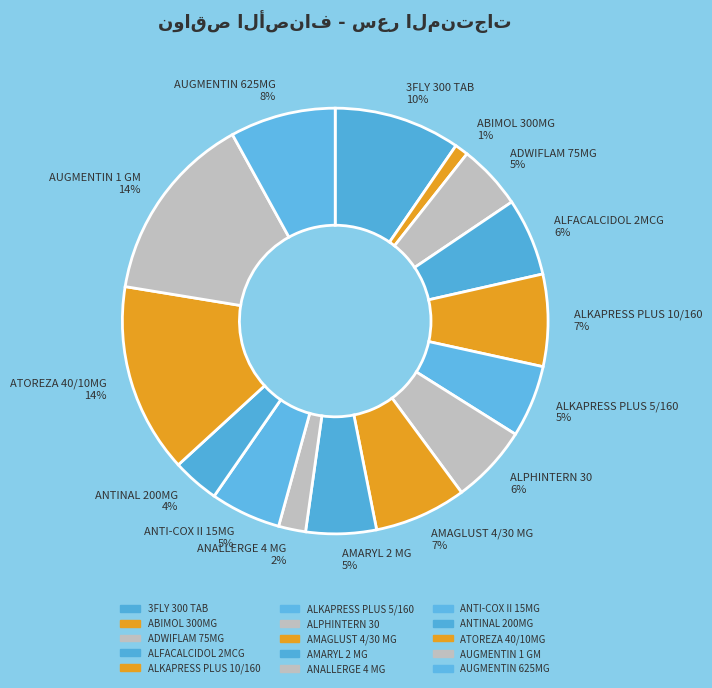

The AUGMENTIN 1 GM slice represents 14% of the pie. True or false?

True